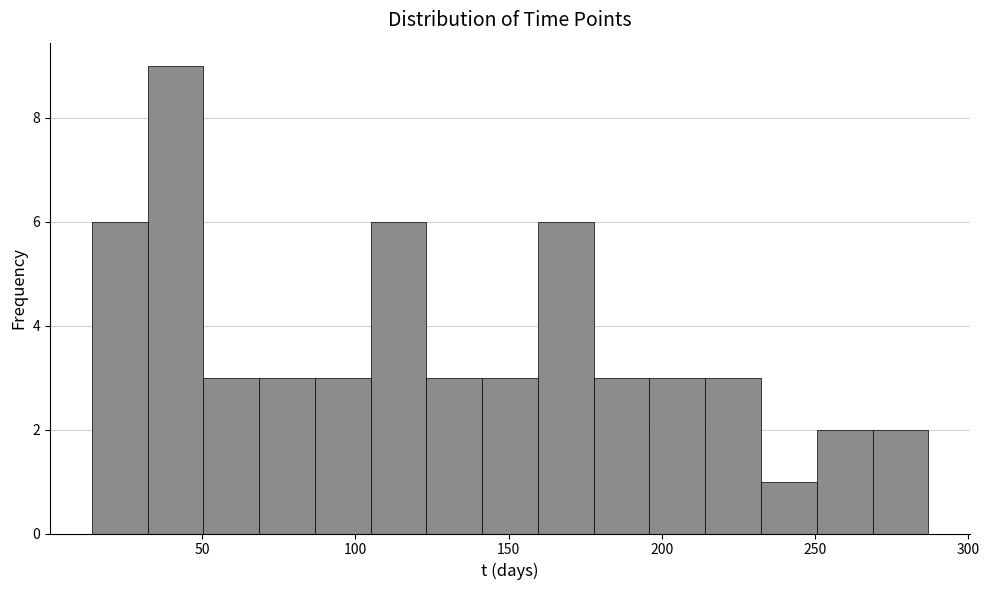

Read against the x-axis, roughly where is the centre of the tallest bar?

40